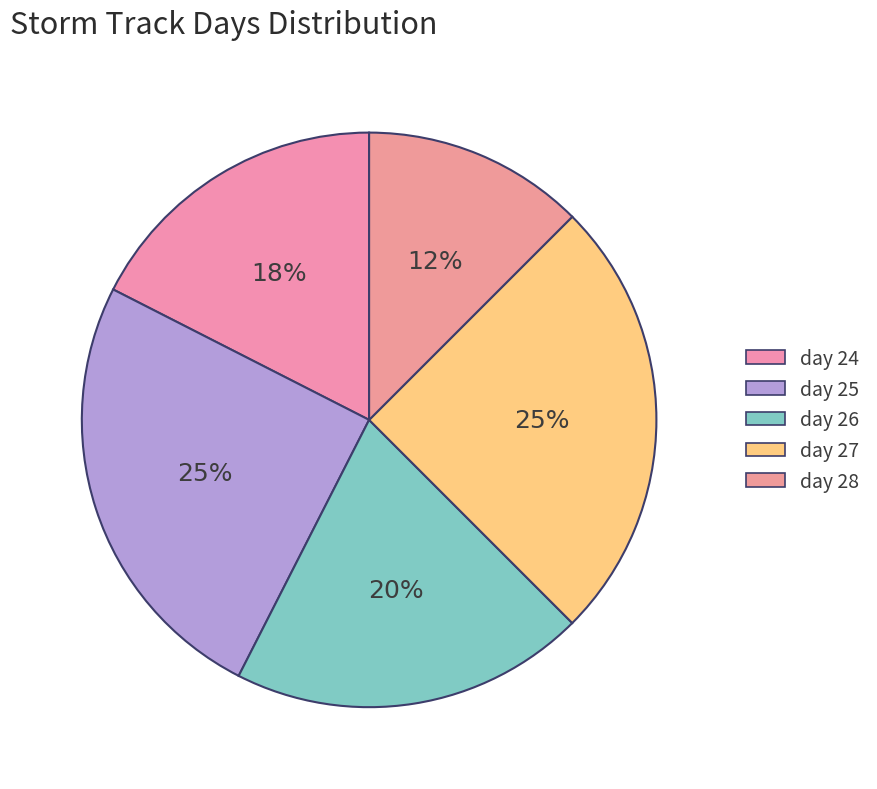

How many segments does this pie chart have?

5